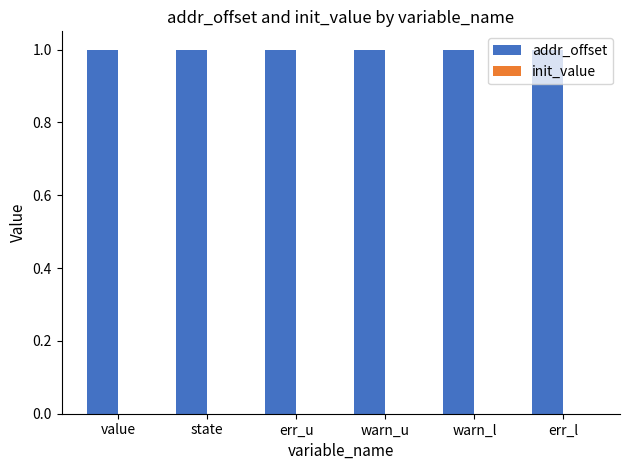

At which label is addr_offset closest to 1?

value